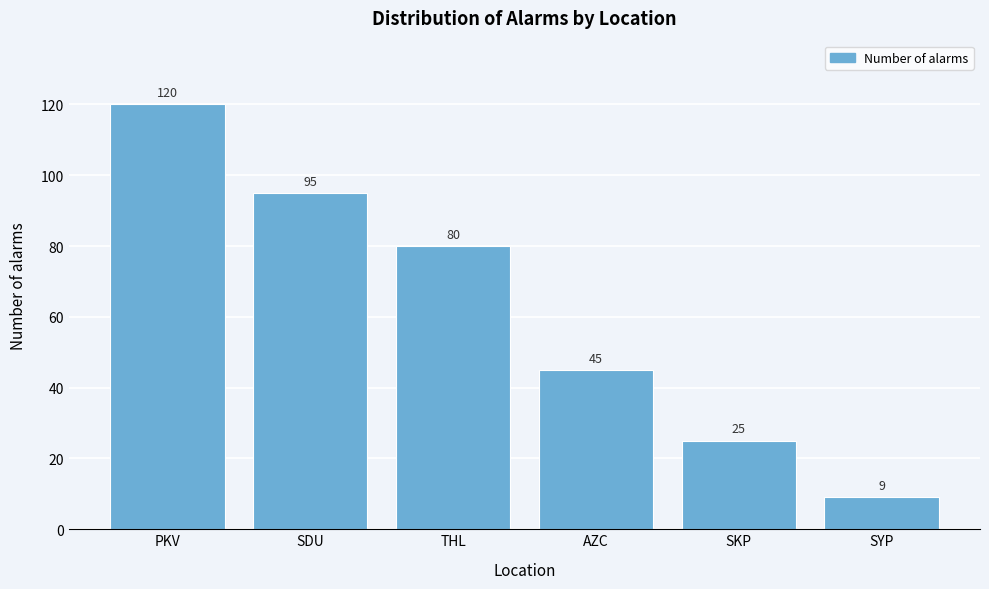

Reading left to right, transcribe all the data shown in this chart.

120	95	80	45	25	9